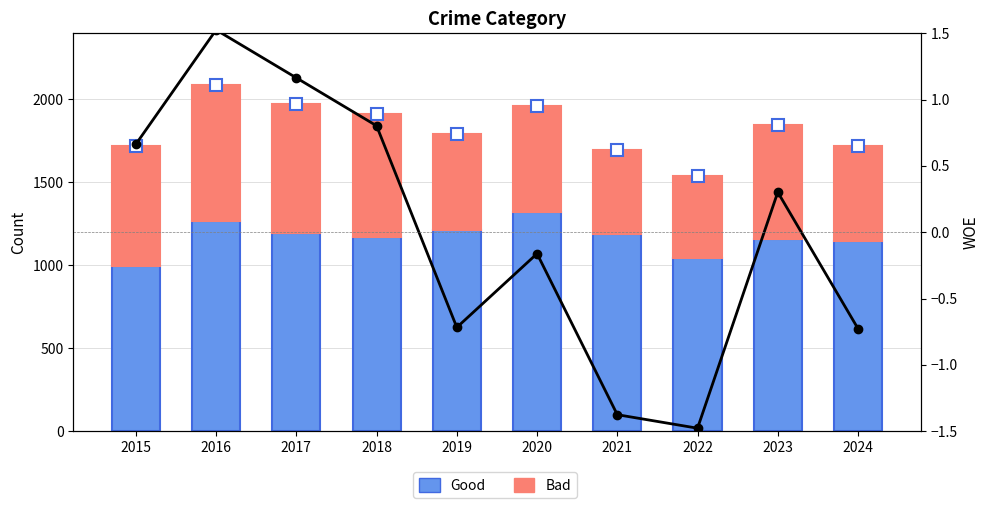

Which category has the highest value in the Robbery WOE series?

2016